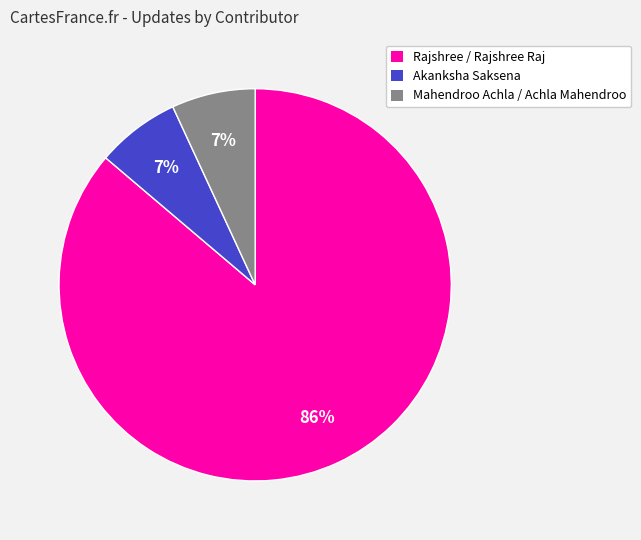

What is the ratio of the value at Akanksha Saksena to the value at Mahendroo Achla / Achla Mahendroo?

1.0